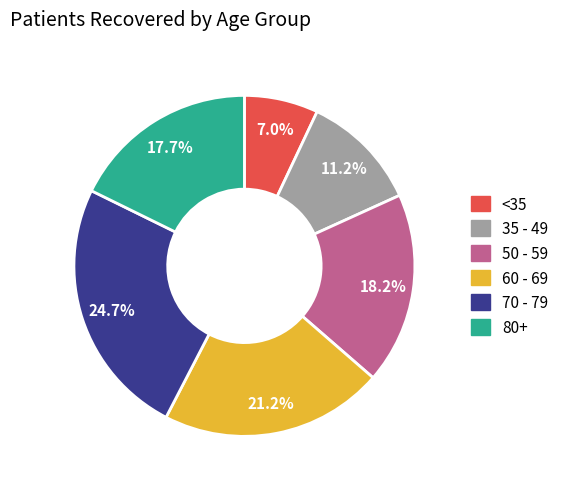

Does any single category account for the majority?

No